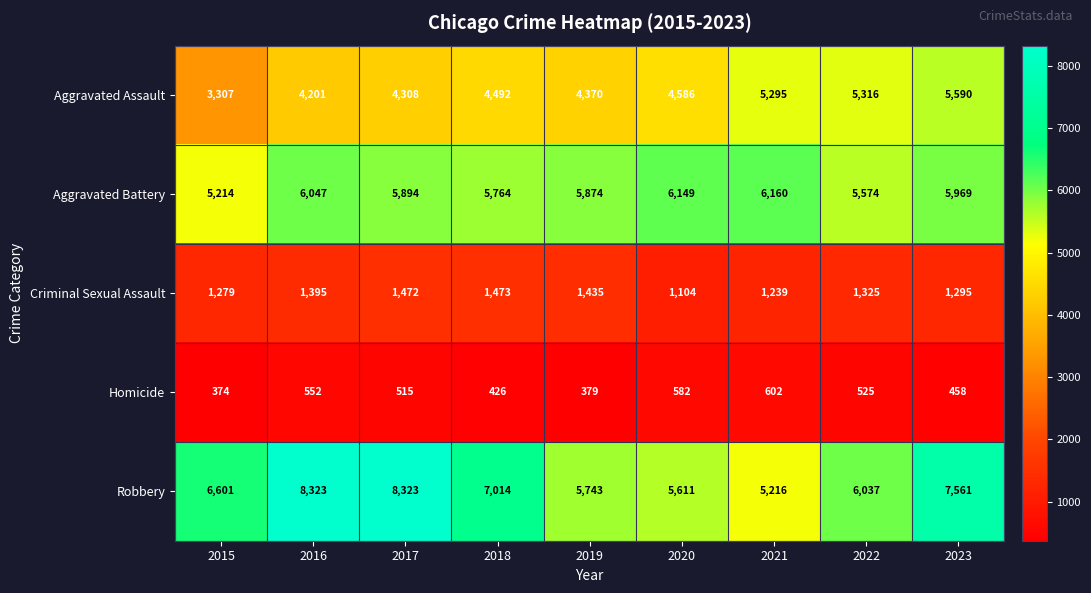

Where is Homicide nearest to the value 488?

2017